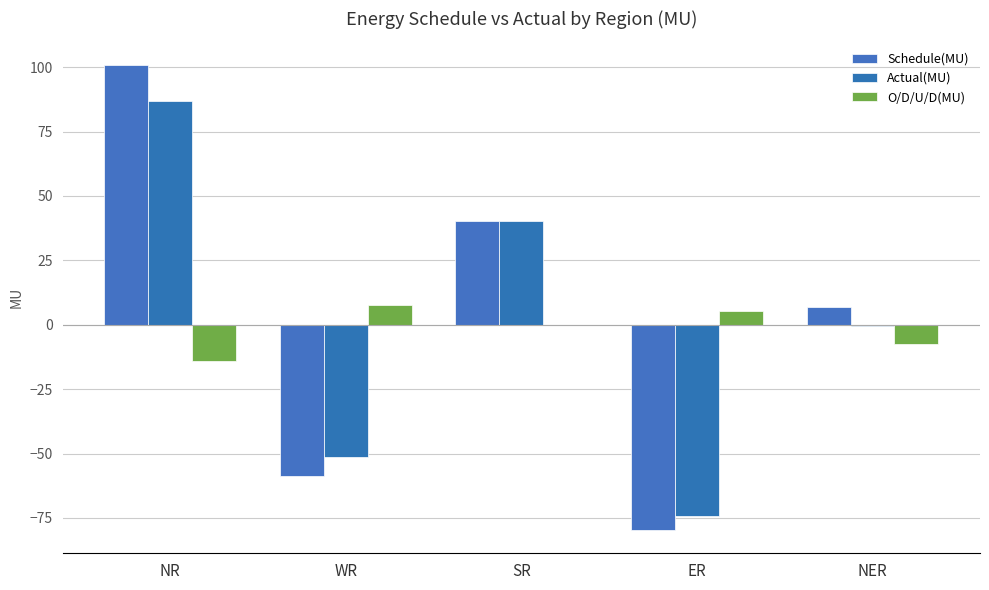

Reading left to right, extract all data points from this chart.

Schedule(MU): NR=101.0	WR=-58.7	SR=40.4	ER=-79.7	NER=7.0
Actual(MU): NR=86.8	WR=-51.2	SR=40.2	ER=-74.3	NER=-0.4
O/D/U/D(MU): NR=-14.2	WR=7.5	SR=-0.2	ER=5.4	NER=-7.4